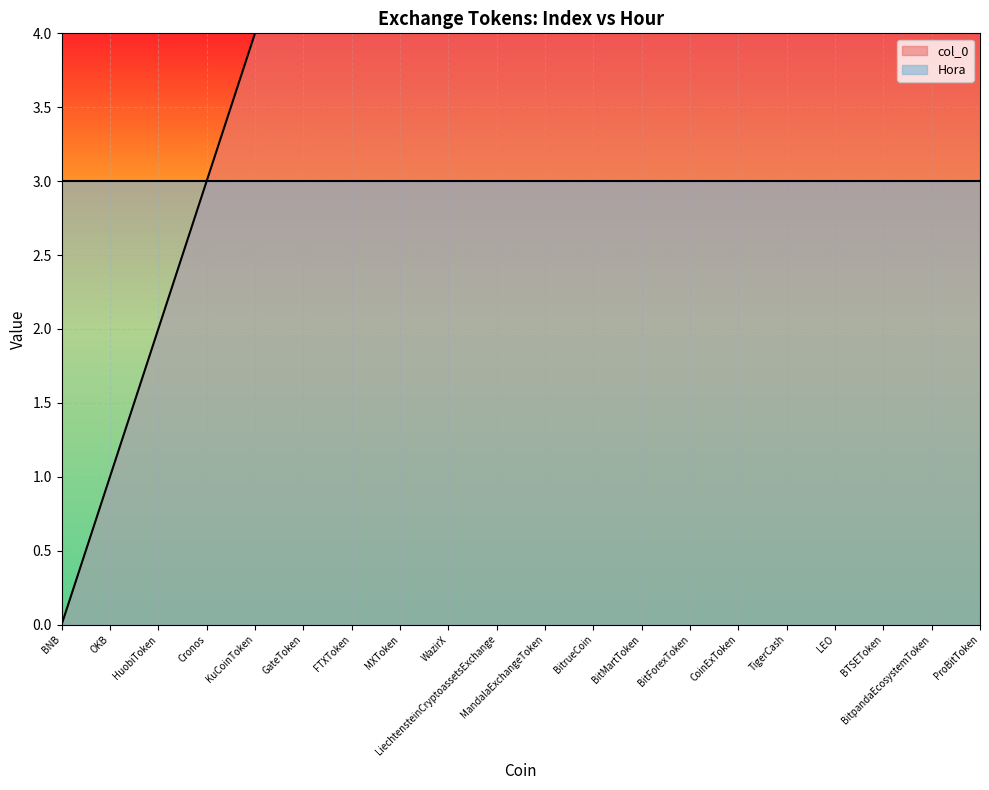

Between MXToken and TigerCash, which is larger?

TigerCash